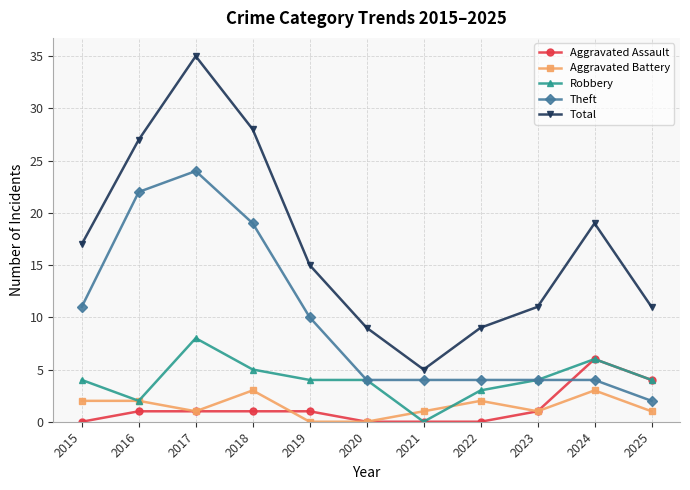

At which label does Aggravated Battery first exceed 1?

2015